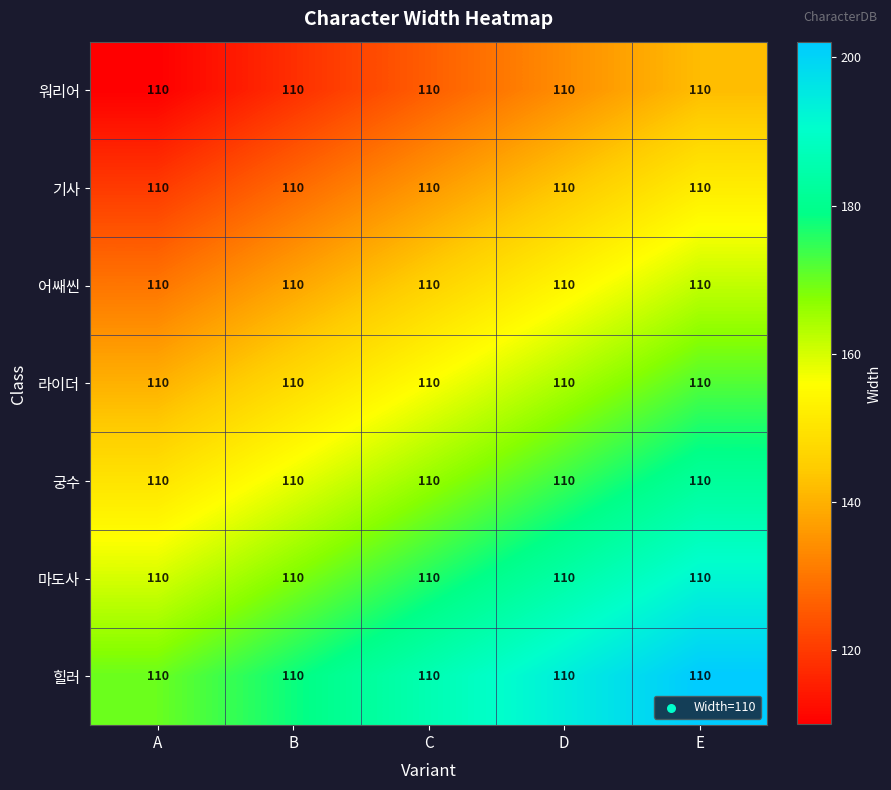

Rank the series by their maximum value, from lowest to highest.

워리어, 기사, 어쌔씬, 라이더, 궁수, 마도사, 힐러